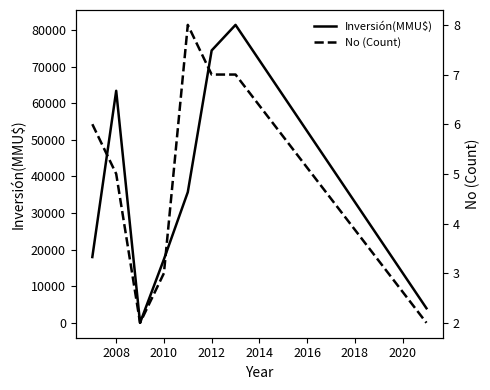

How many values in the No (Count) series exceed 6?

3